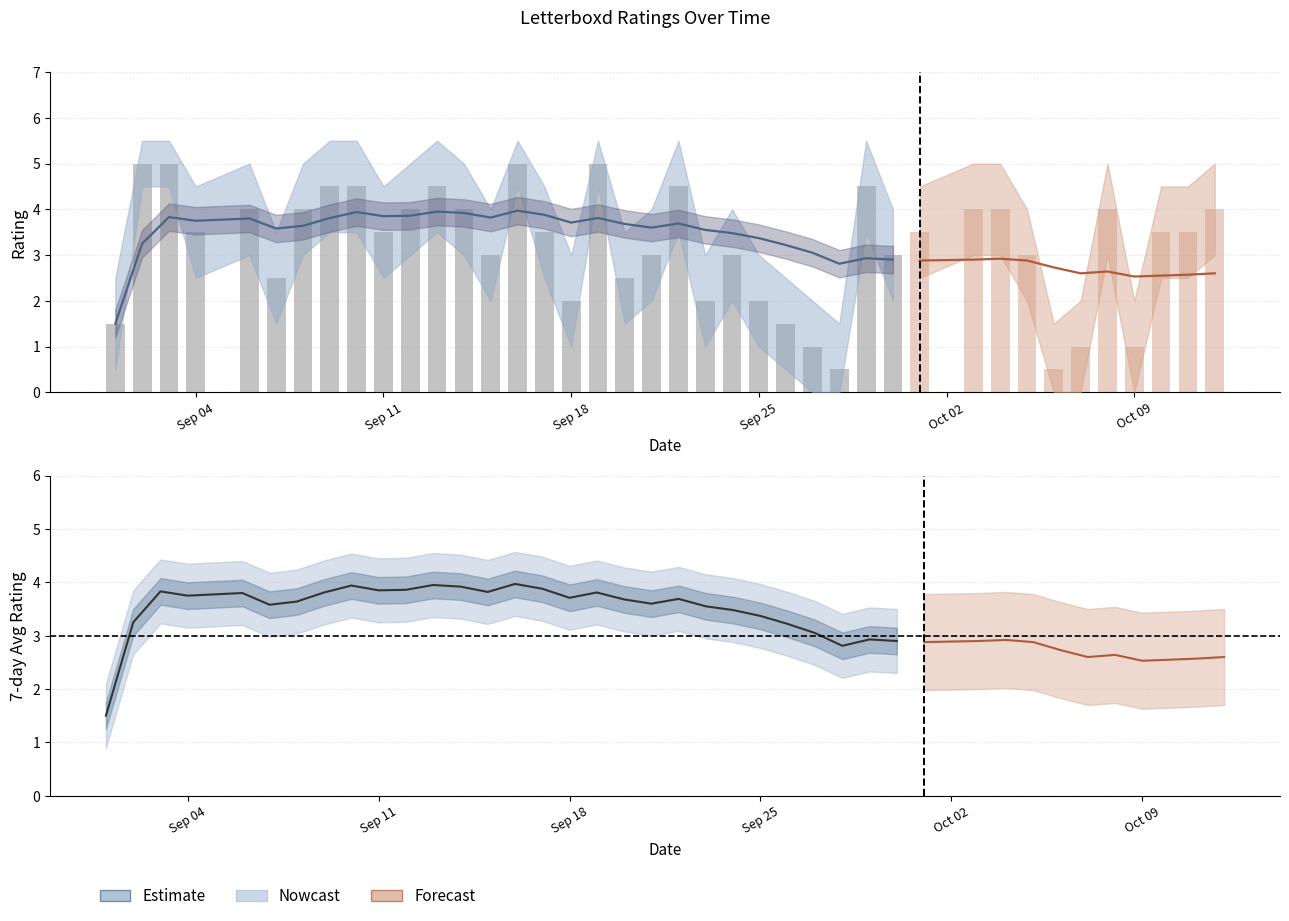

What is the difference between the maximum and second lowest values in the MovAvg series?

1.4